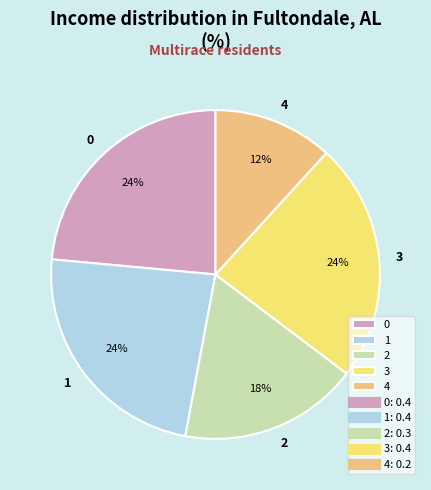

Does any single category account for the majority?

No